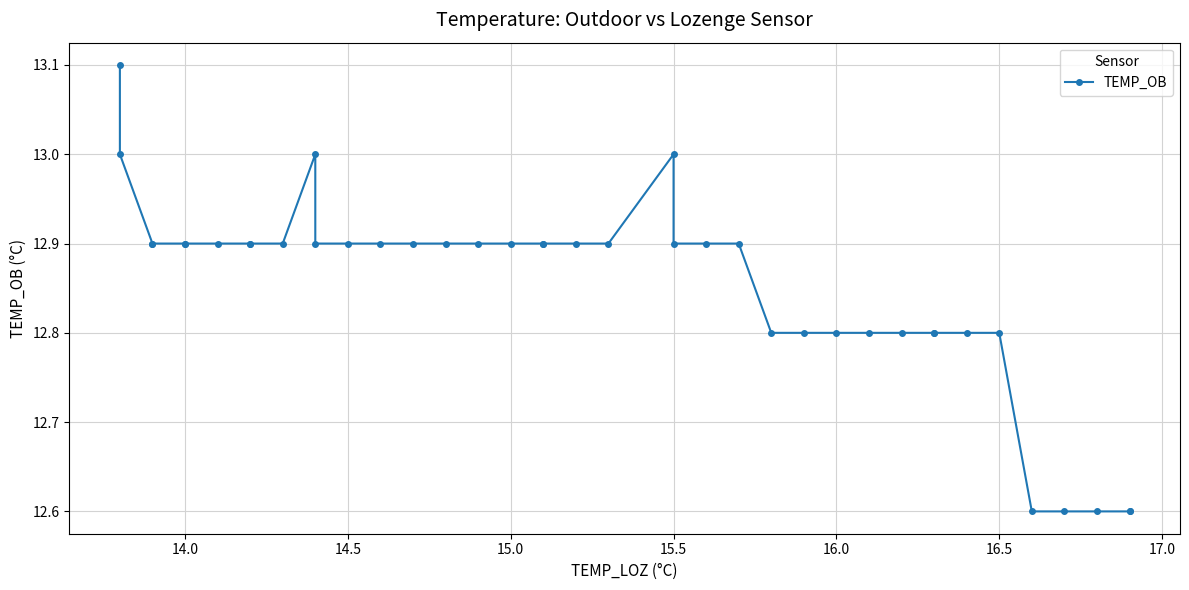

True or false: there are more than 2 points higher than both neighbors.

False